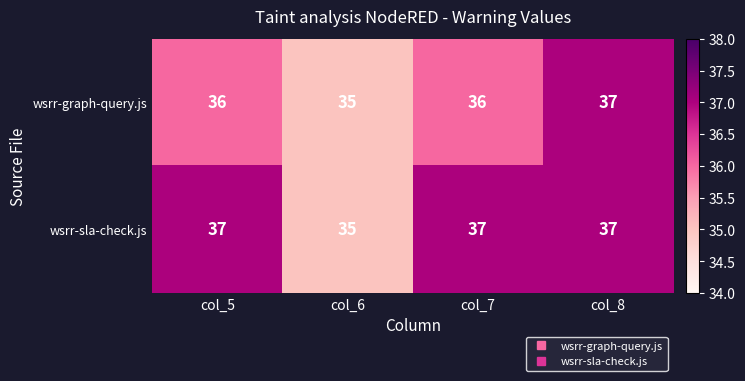

Reading left to right, what are all the values shown in this chart?

wsrr-graph-query.js: col_5=36	col_6=35	col_7=36	col_8=37
wsrr-sla-check.js: col_5=37	col_6=35	col_7=37	col_8=37